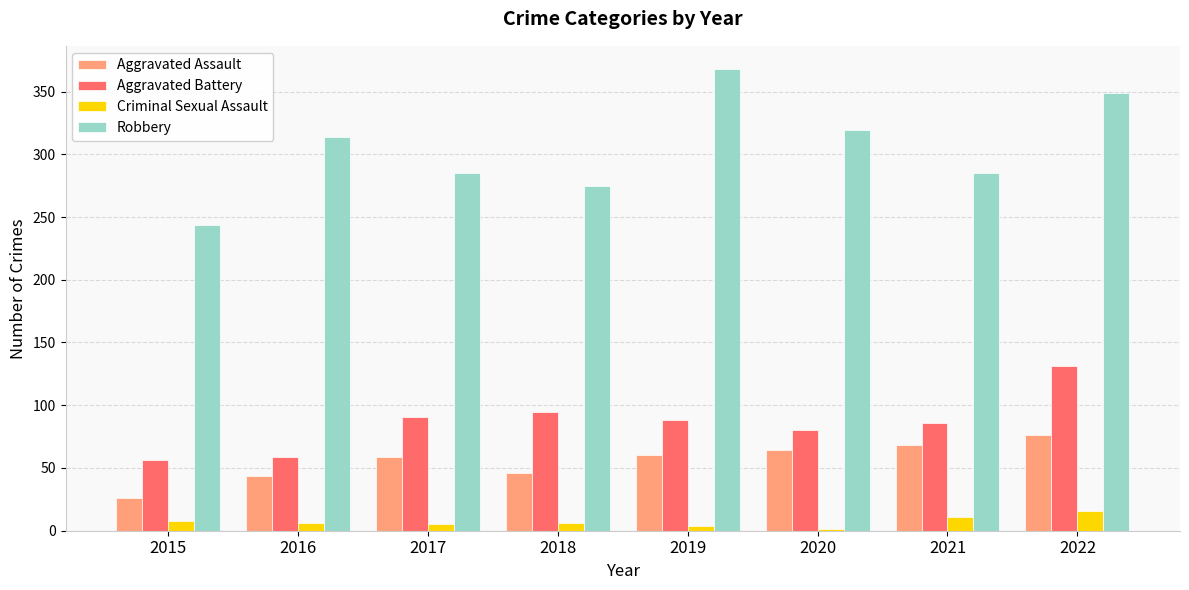

Is the value of Criminal Sexual Assault at 2021 greater than the value of Robbery at 2017?

No